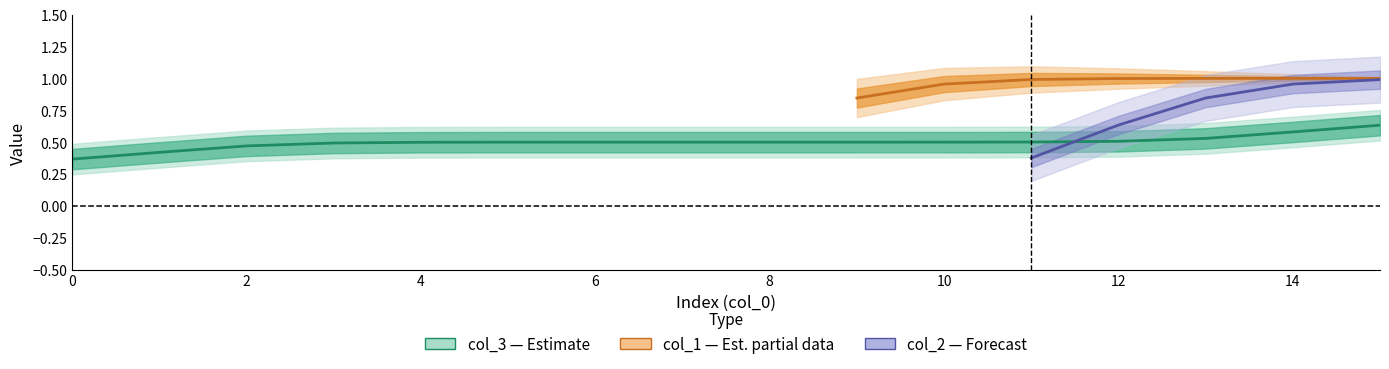

Does the chart display data point markers on the line(s)?

No